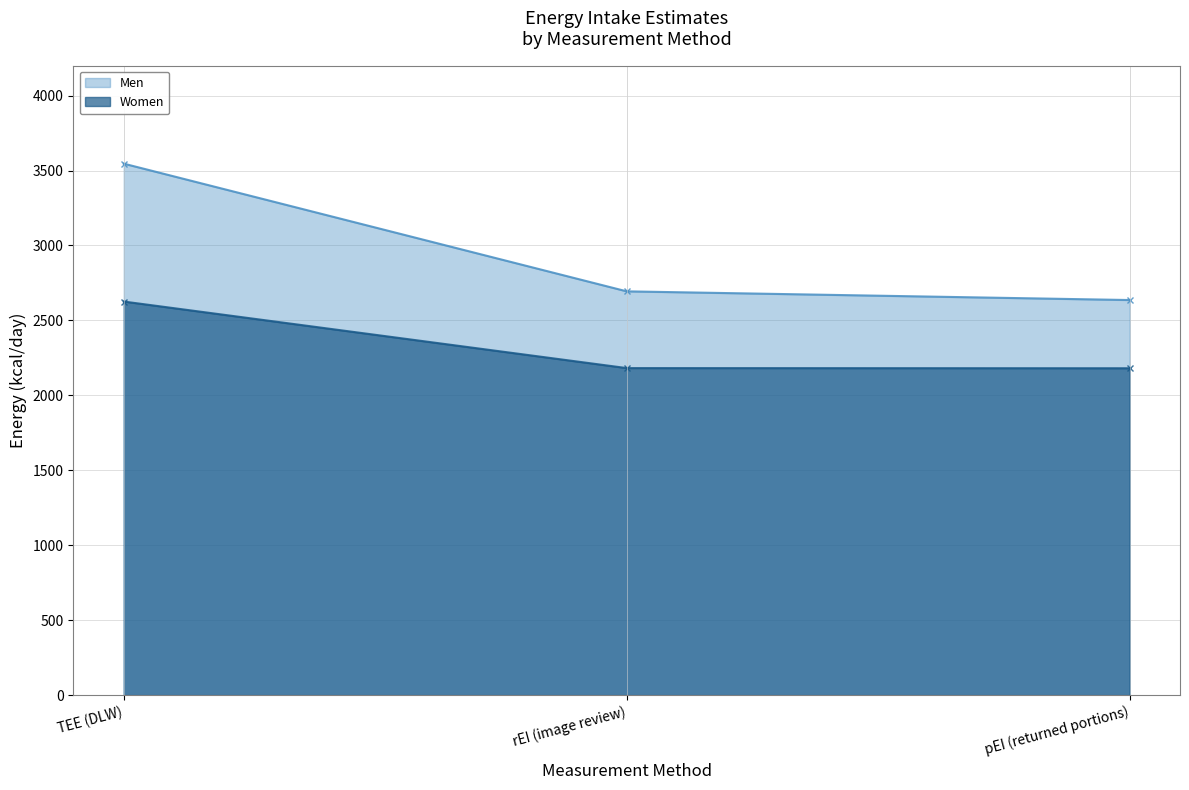

How many lines are shown in the chart?

2